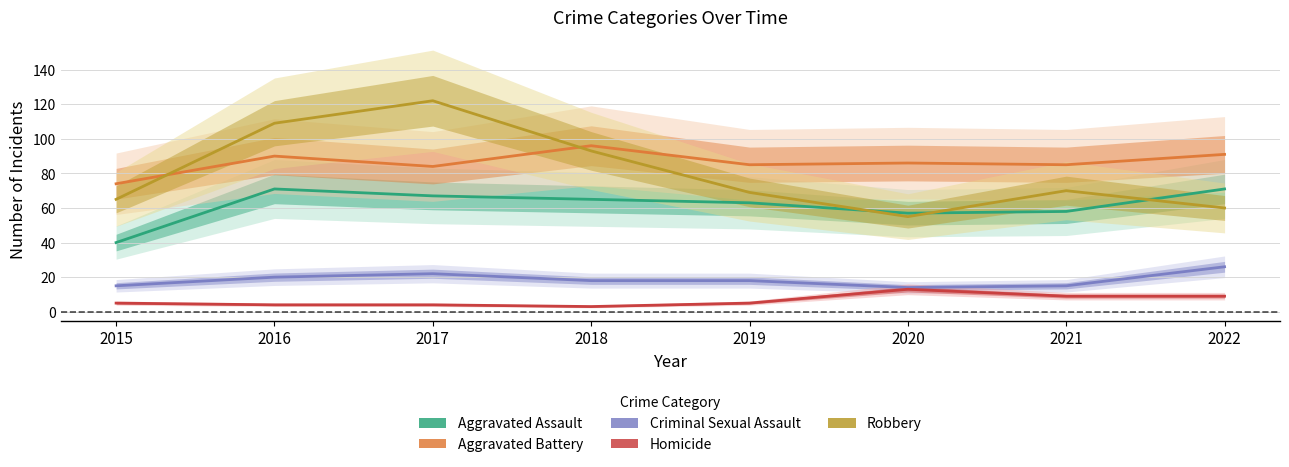

How many data points in Robbery are less than 70?

4